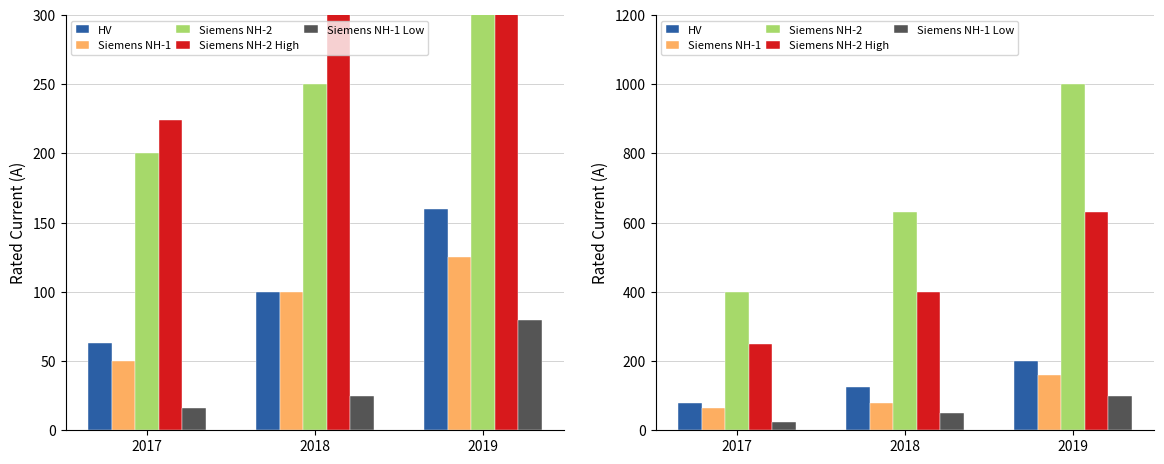

What is the approximate value of Siemens NH-2 High at 2019, to the nearest 50?

650